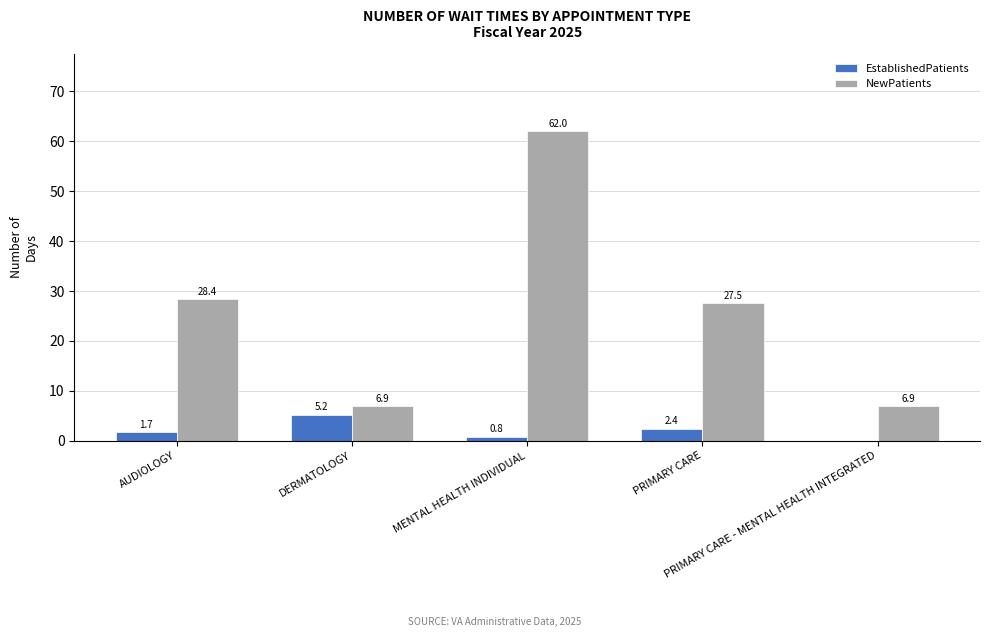

What are all the series names shown in the legend?

EstablishedPatients, NewPatients